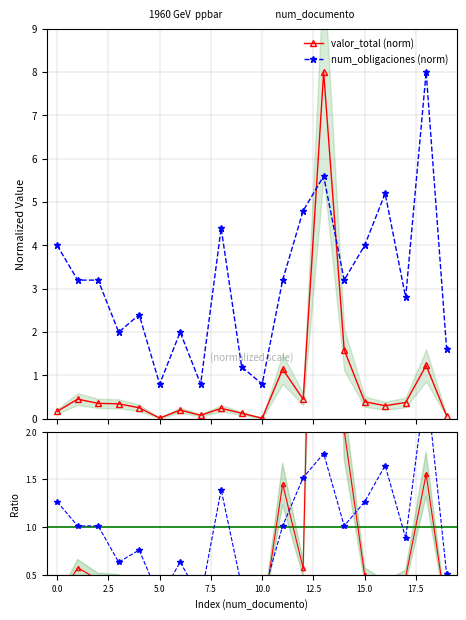

At how many categories does at least one series exceed 8?

1